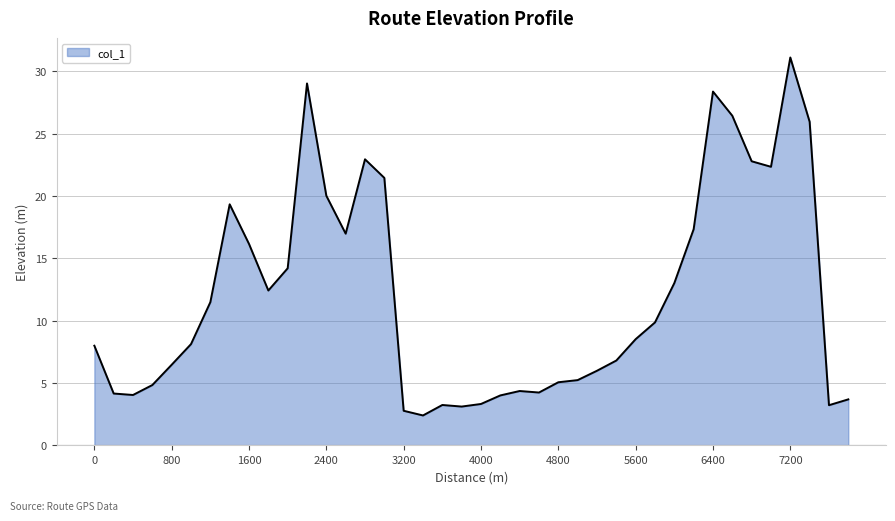

What is the minimum value shown in the chart?

2.4